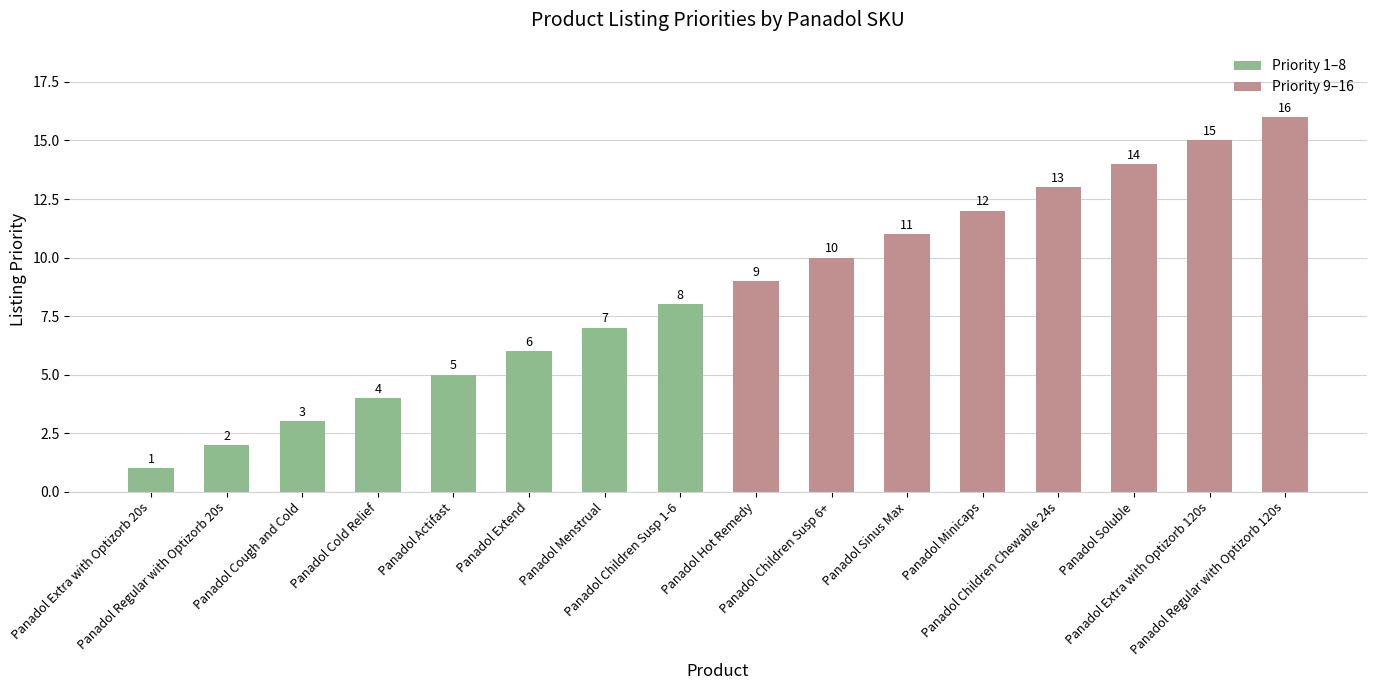

The value at Panadol Regular with Optizorb 20s is 1. True or false?

False